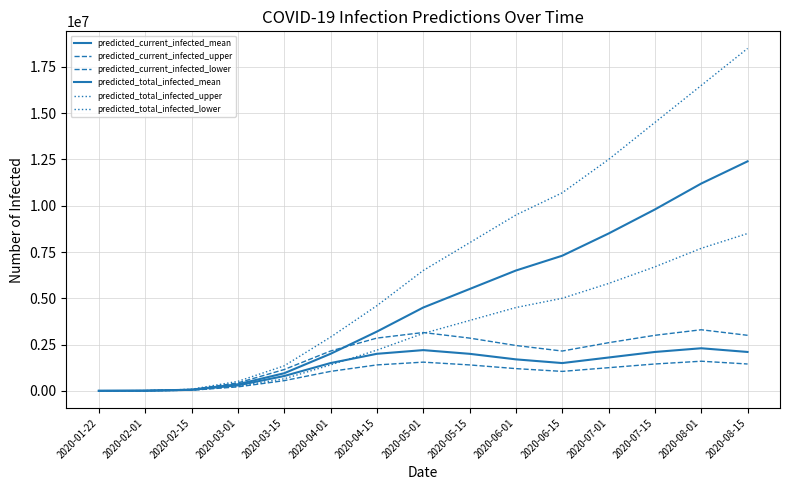

What is the label of the 4th point from the left?

2020-03-01